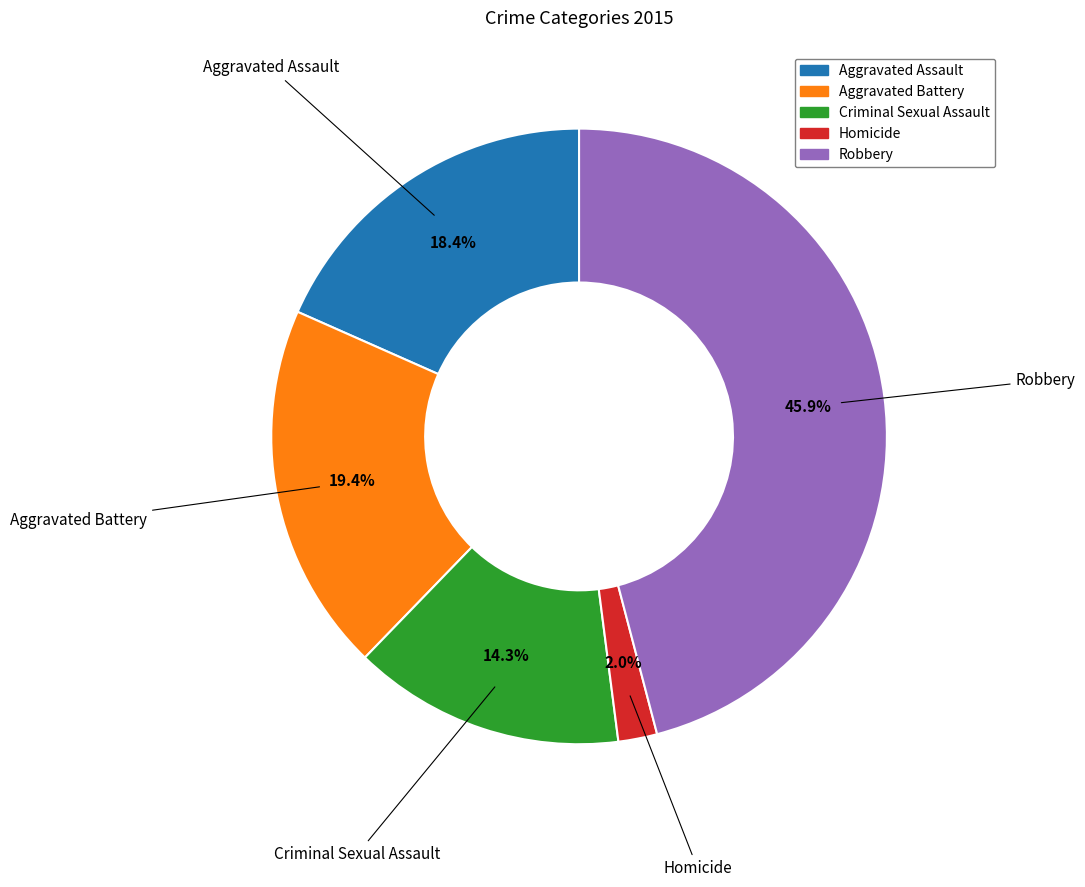

What percentage do Aggravated Assault and Homicide together represent?

20.4%